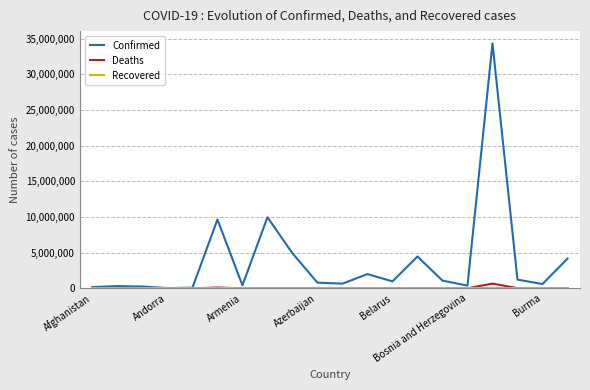

Which series has the largest range (max minus min)?

Confirmed